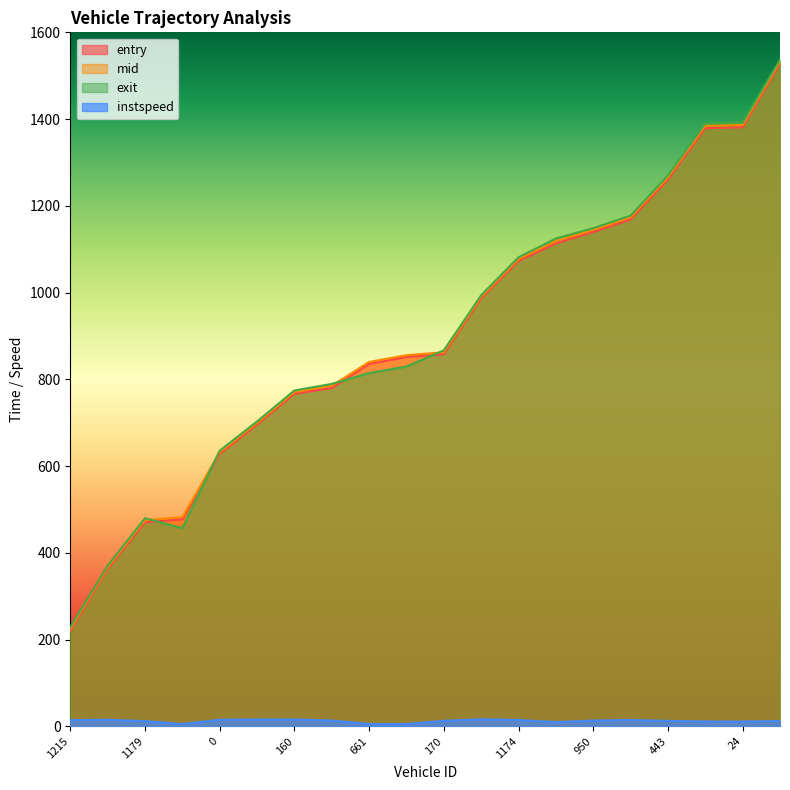

What position from the right is 1201?

1